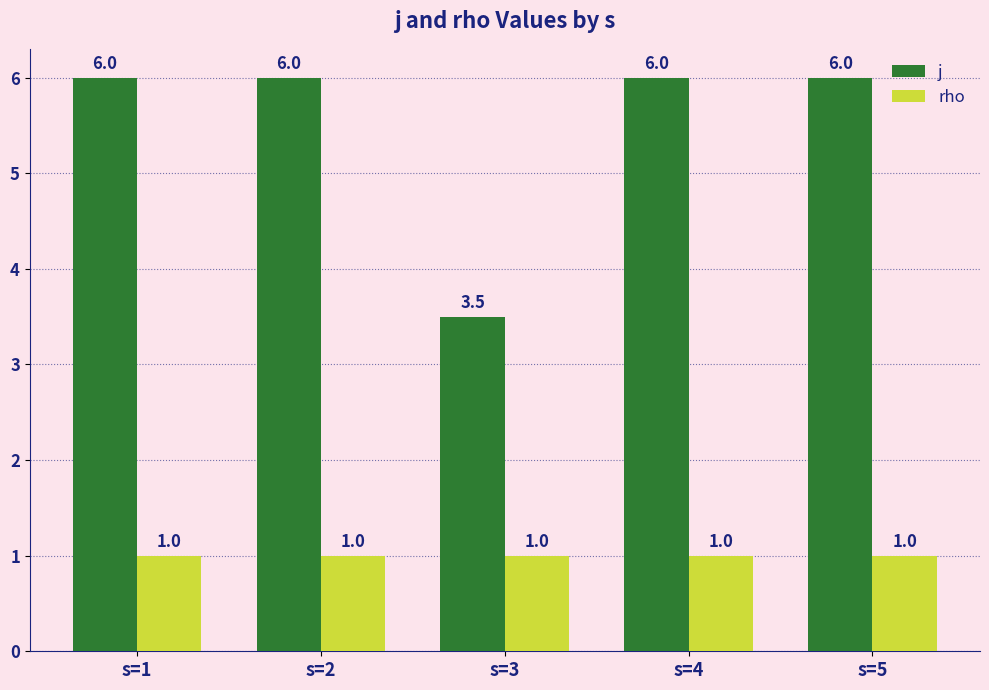

Rank the series by their average value, from lowest to highest.

rho, j